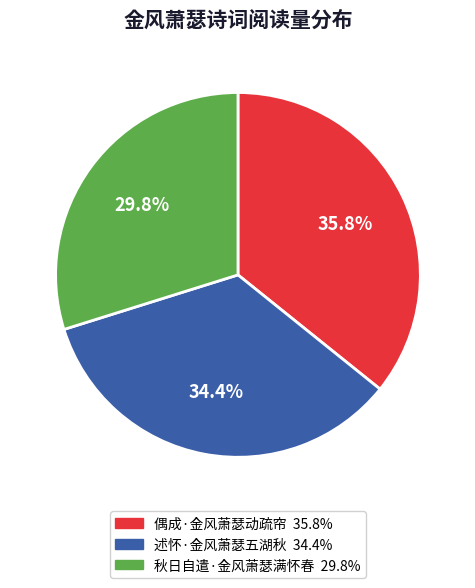

The 偶成·金风萧瑟动疏帘 slice represents 36% of the pie. True or false?

True